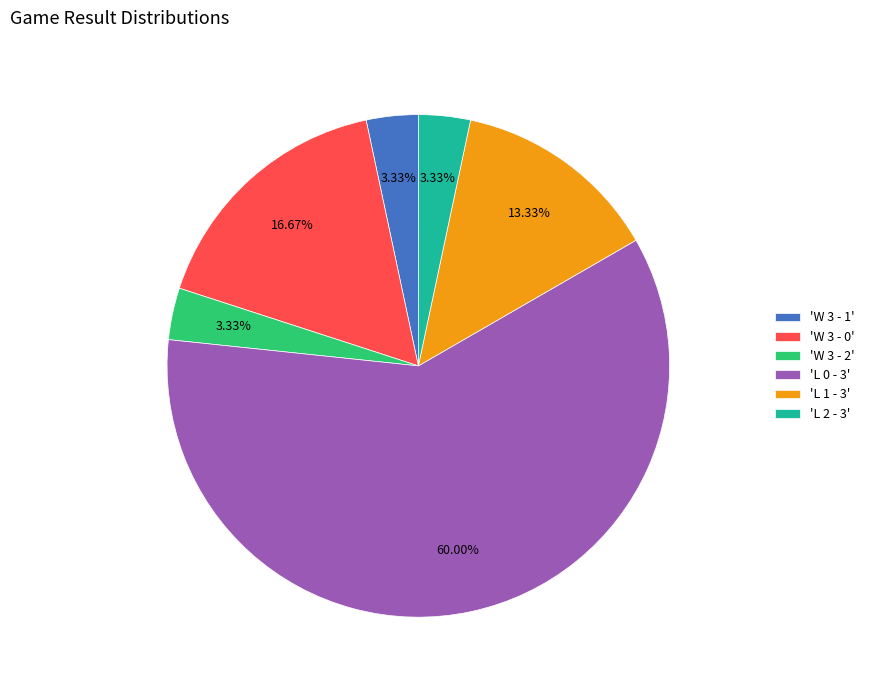

Combined, do 'W 3 - 1' and 'L 2 - 3' account for over 50%?

No